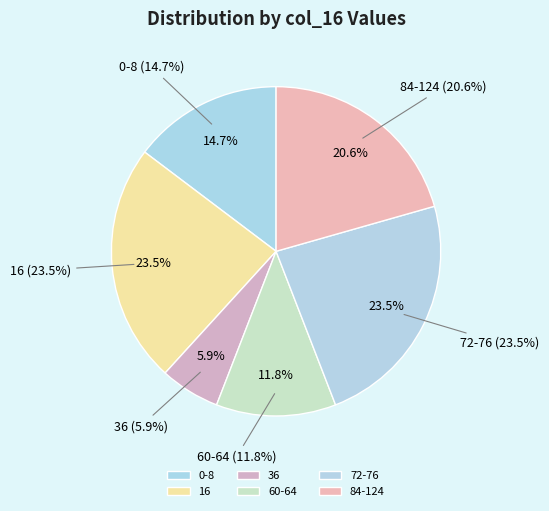

The 84 slice represents 15% of the pie. True or false?

False